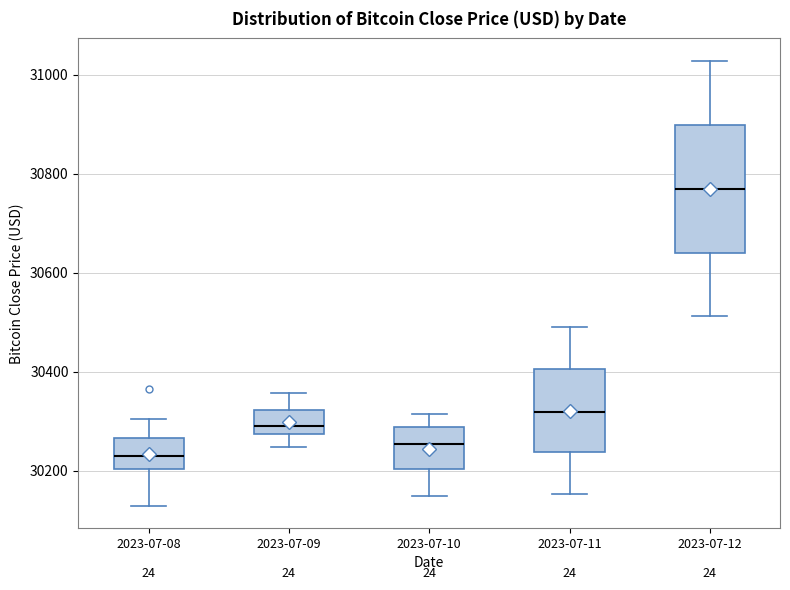

Which box has the highest median line?

2023-07-12